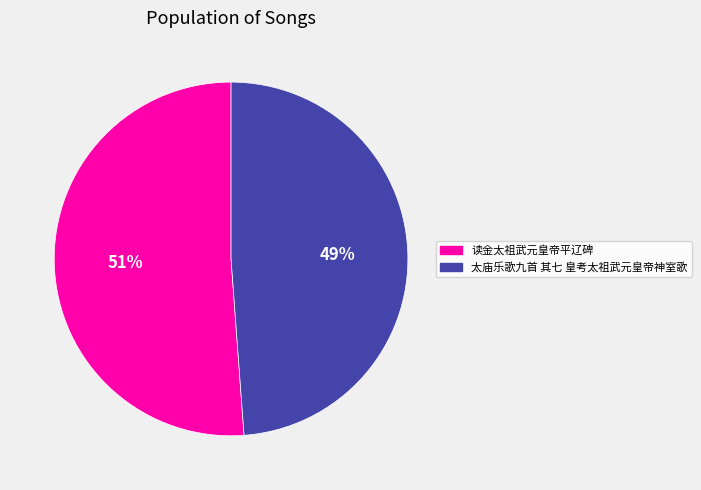

The 读金太祖武元皇帝平辽碑 slice represents 62% of the pie. True or false?

False